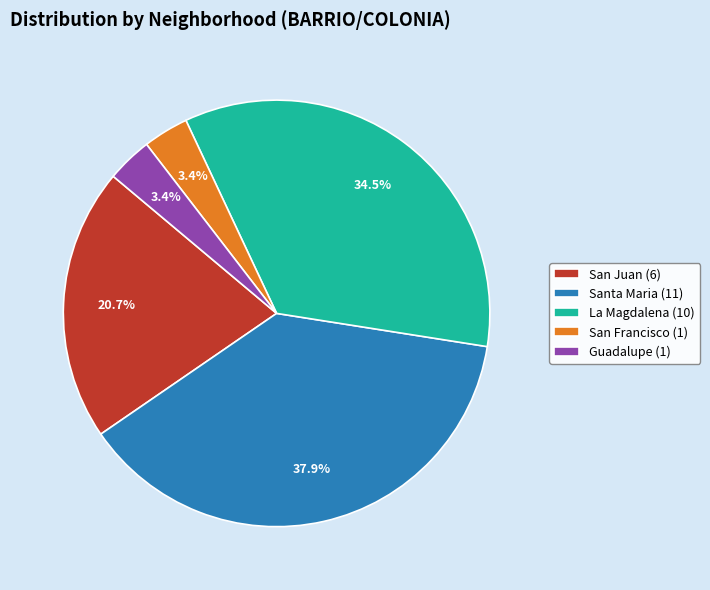

Which category has the biggest portion of the pie?

Santa Maria (11)